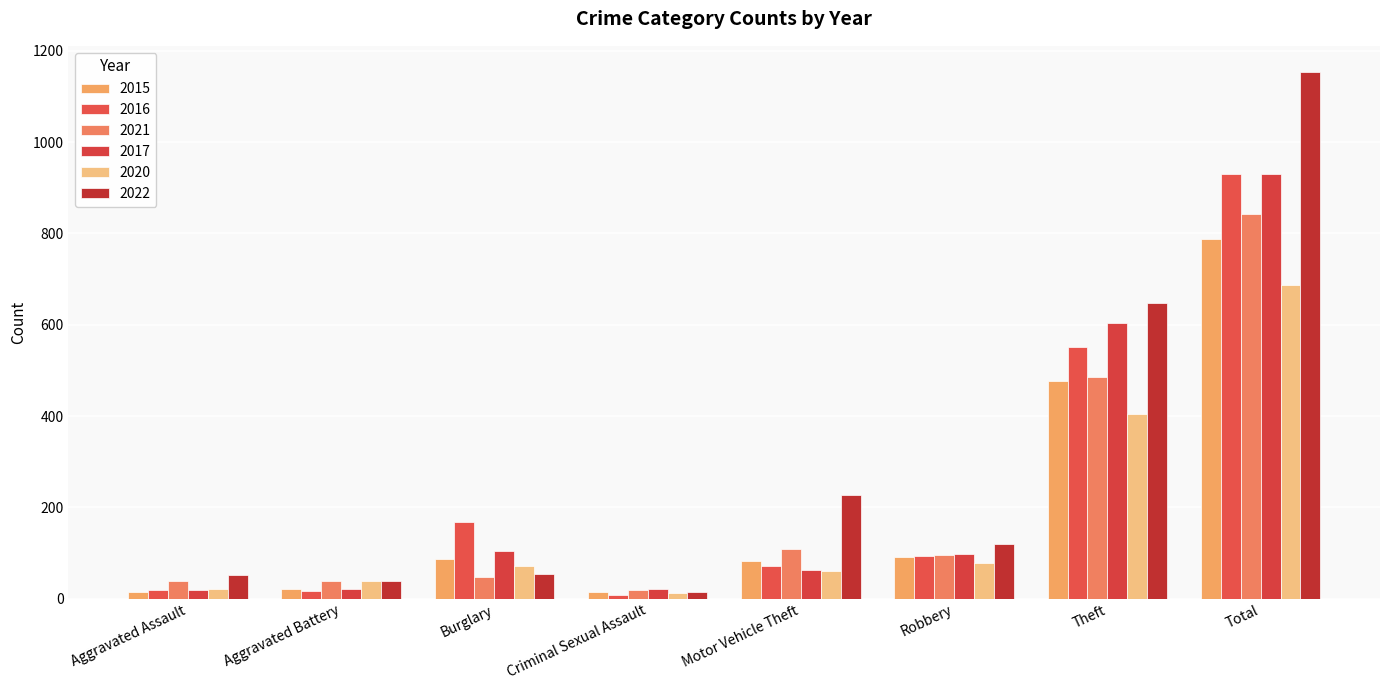

What is the value of the 2015 bar at the 1st from the left?

15